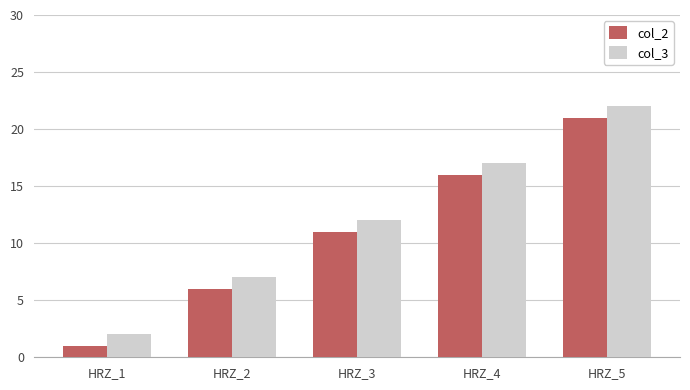

What is the average value of the col_3 series?

12